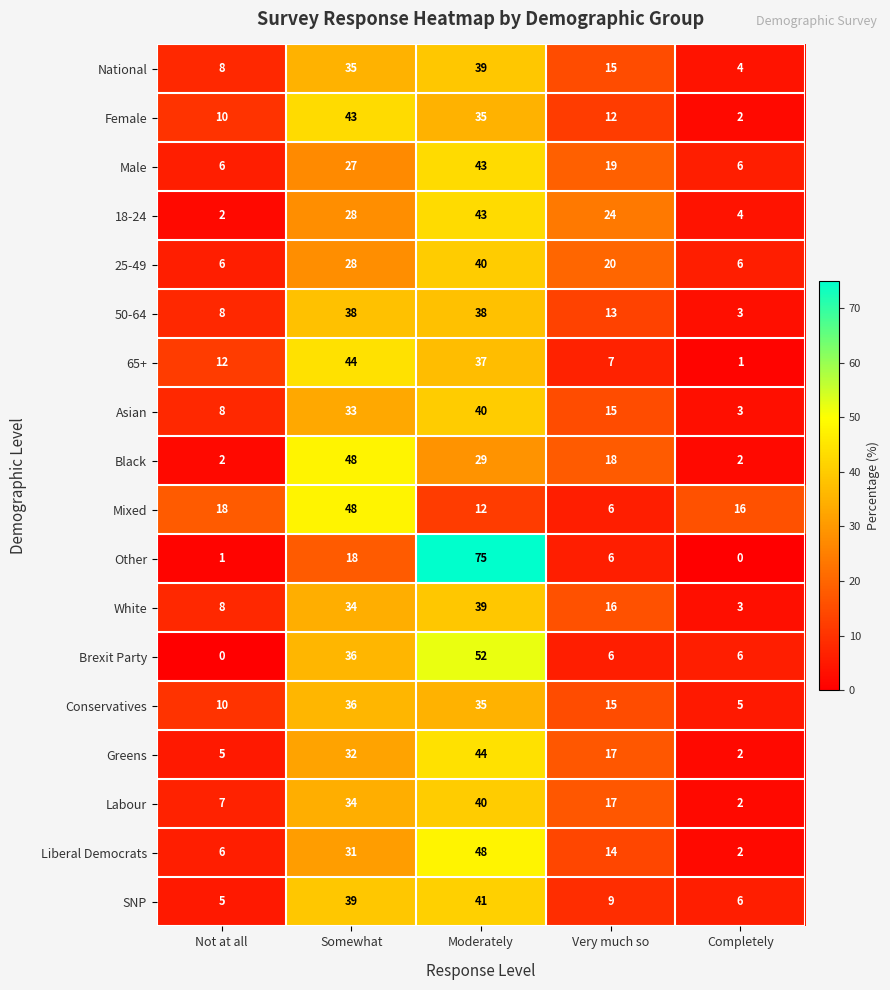

What is the maximum value for SNP?

41